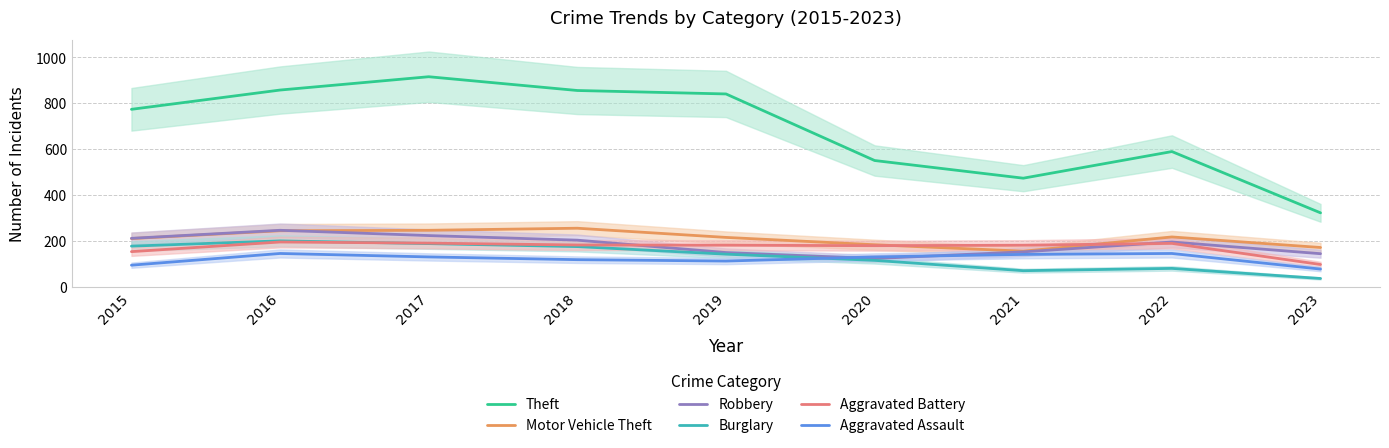

List the labels in order of Aggravated Battery value, smallest first.

2023, 2015, 2020, 2019, 2021, 2018, 2022, 2017, 2016